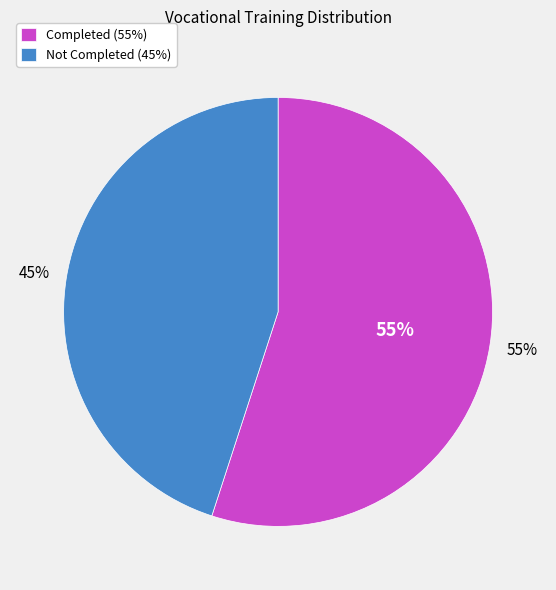

How many slices are in this pie chart?

2